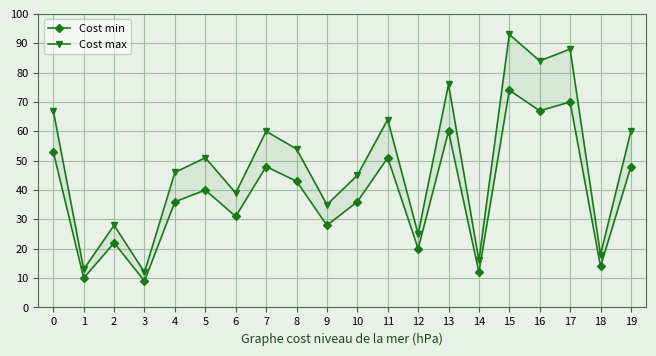

Between 3 and 15, which is larger?

15